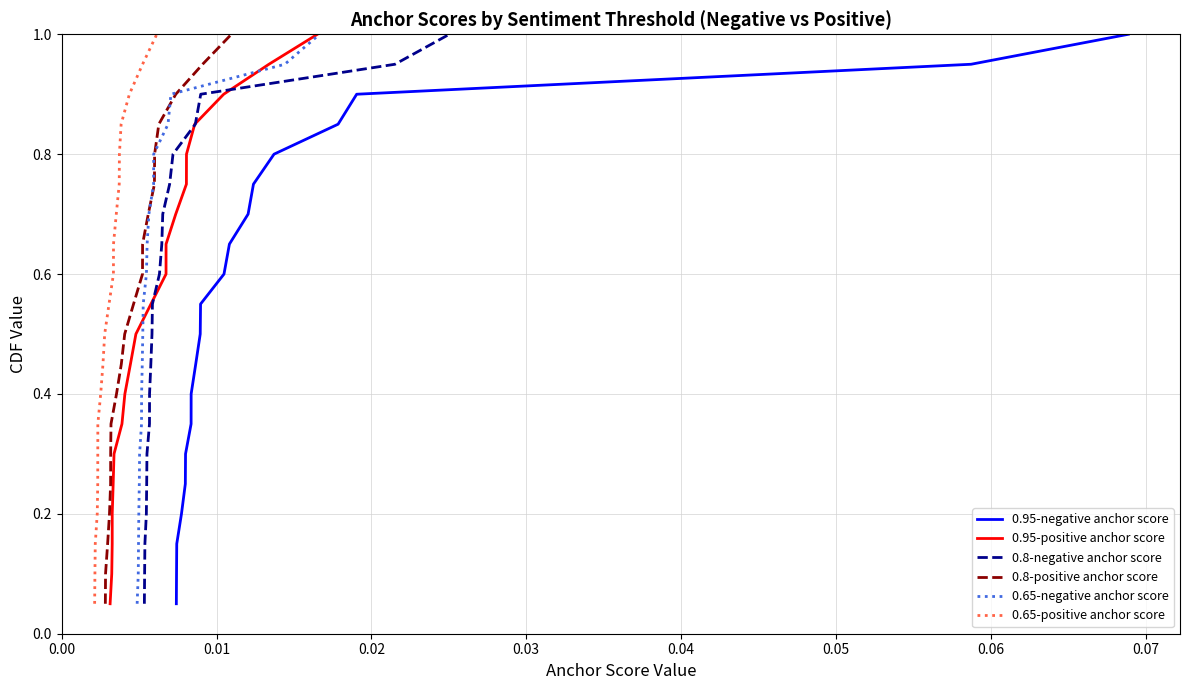

What is the value of the 0.8-negative anchor score point at the 13th from the left?

0.7